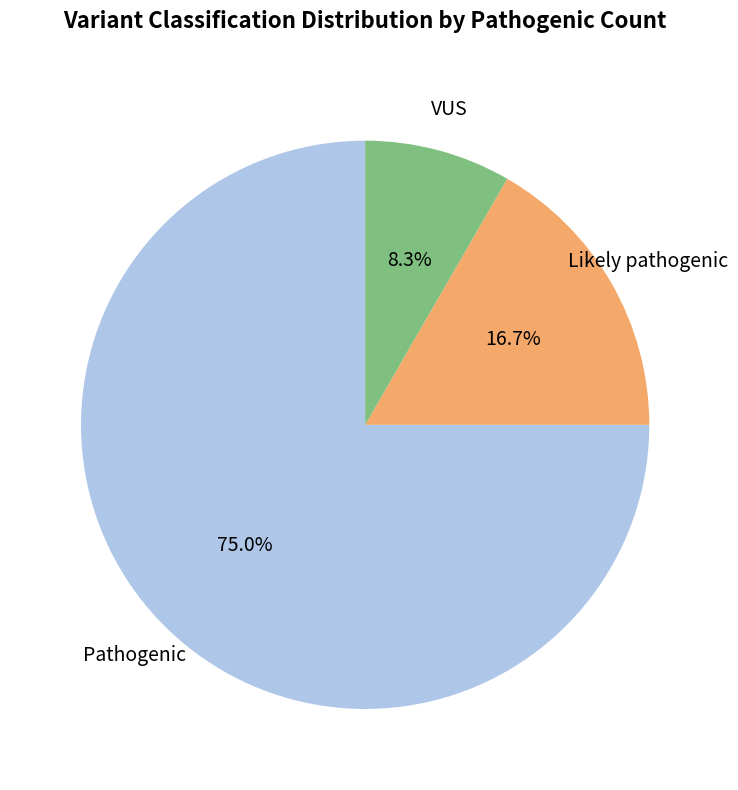

Does any single category account for the majority?

Yes